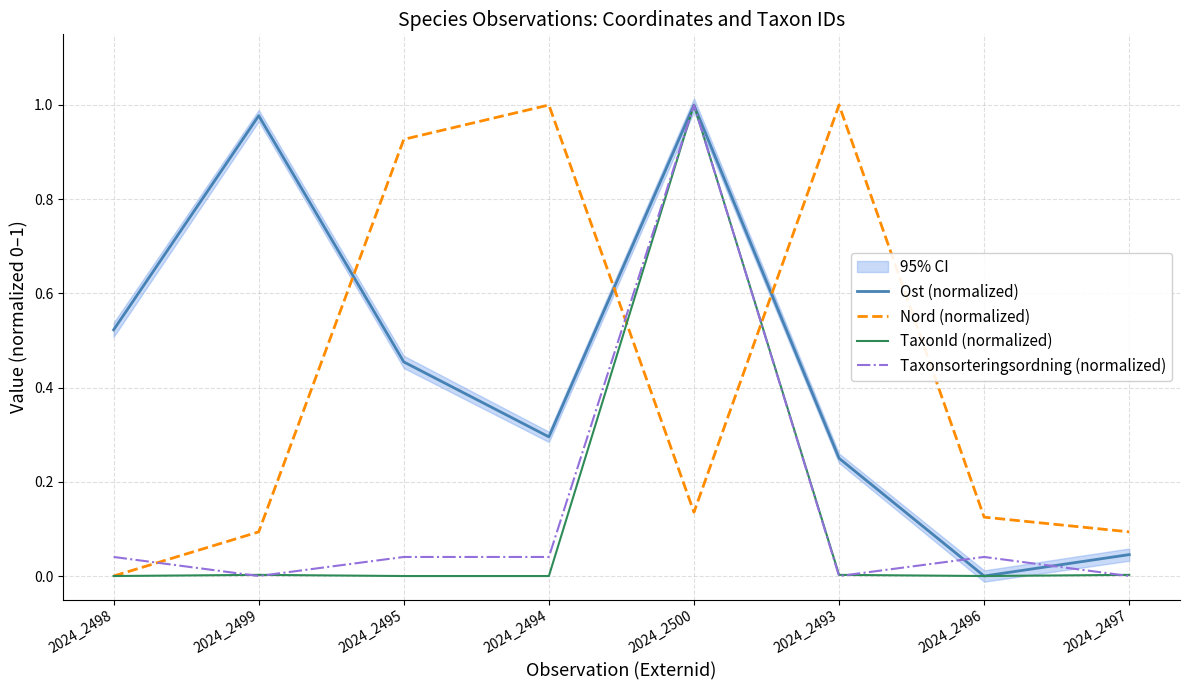

How many values in the Taxonsorteringsordning (normalized) series exceed 0?

5